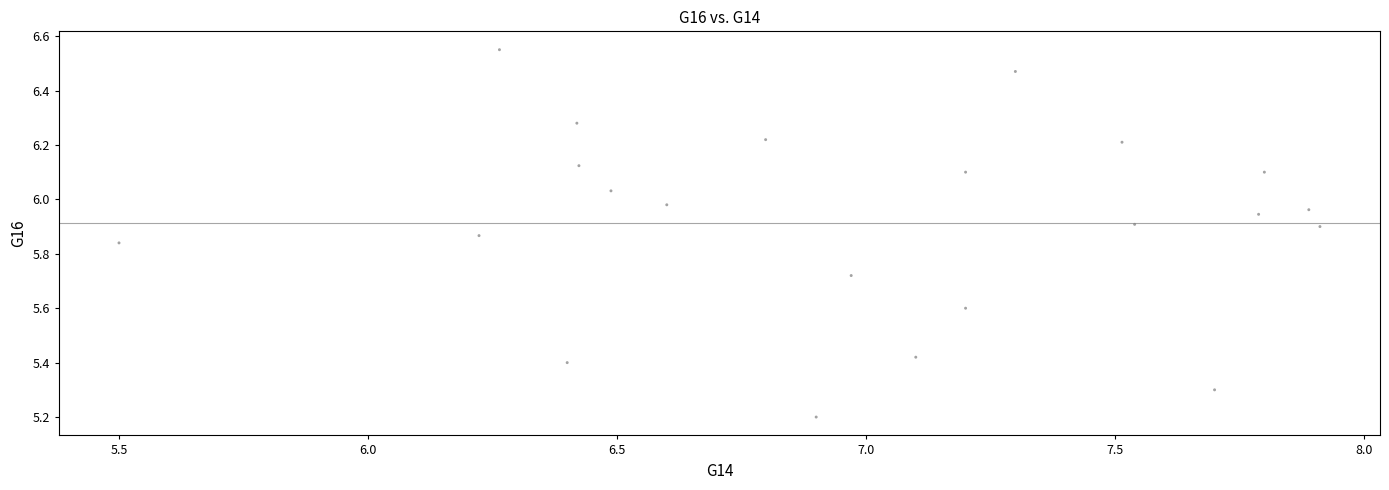

What Y value in the scatter plot is closest to 5?

5.2